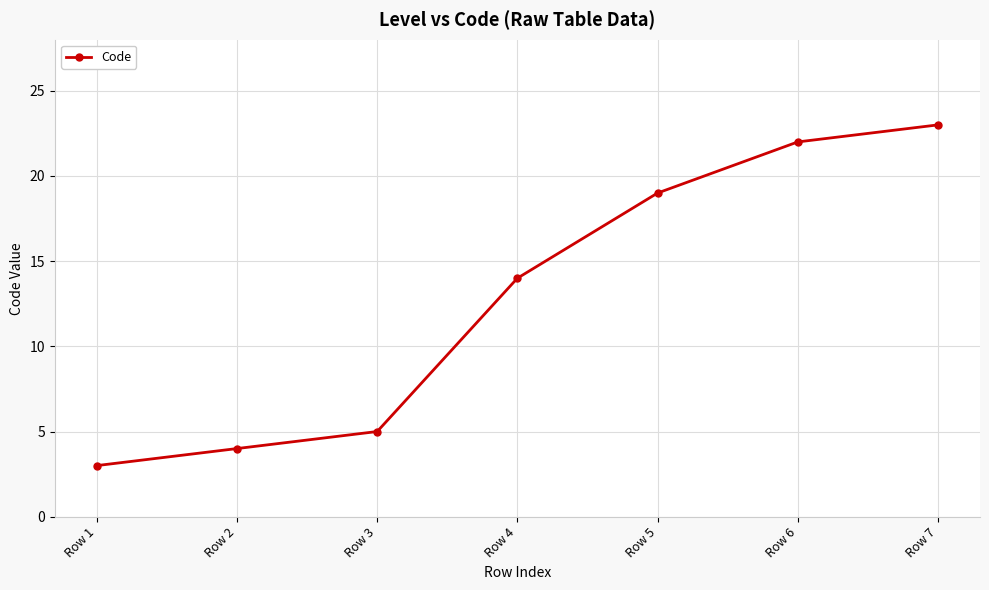

What is the difference between the second highest and minimum values?

19